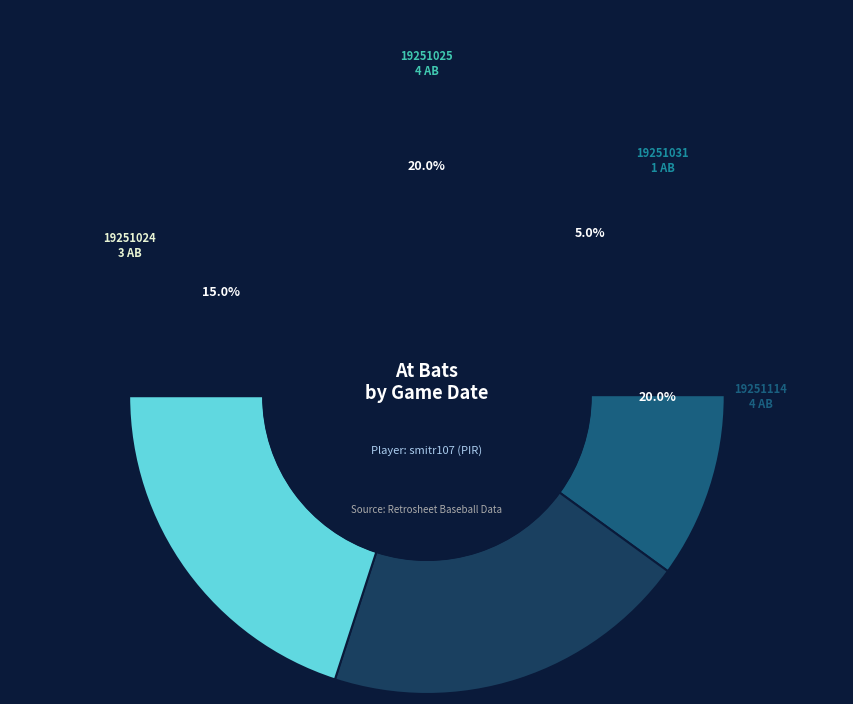

Which slice is the largest?

19251025